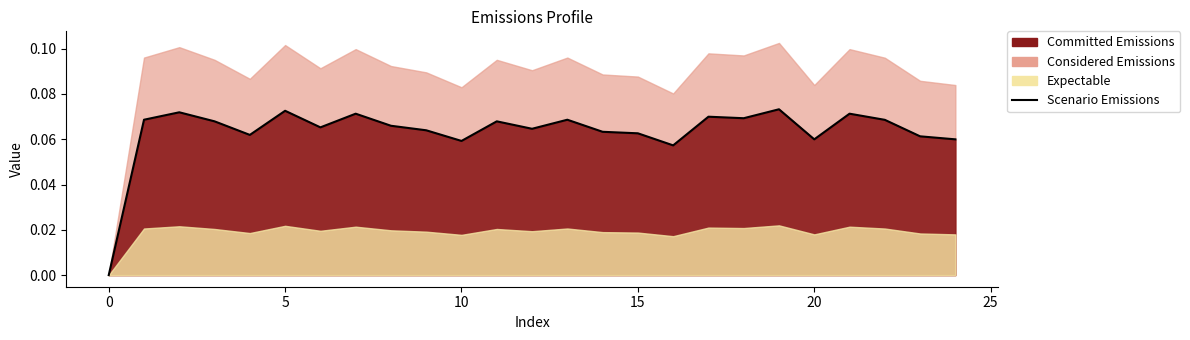

How many data points are above 0?

24